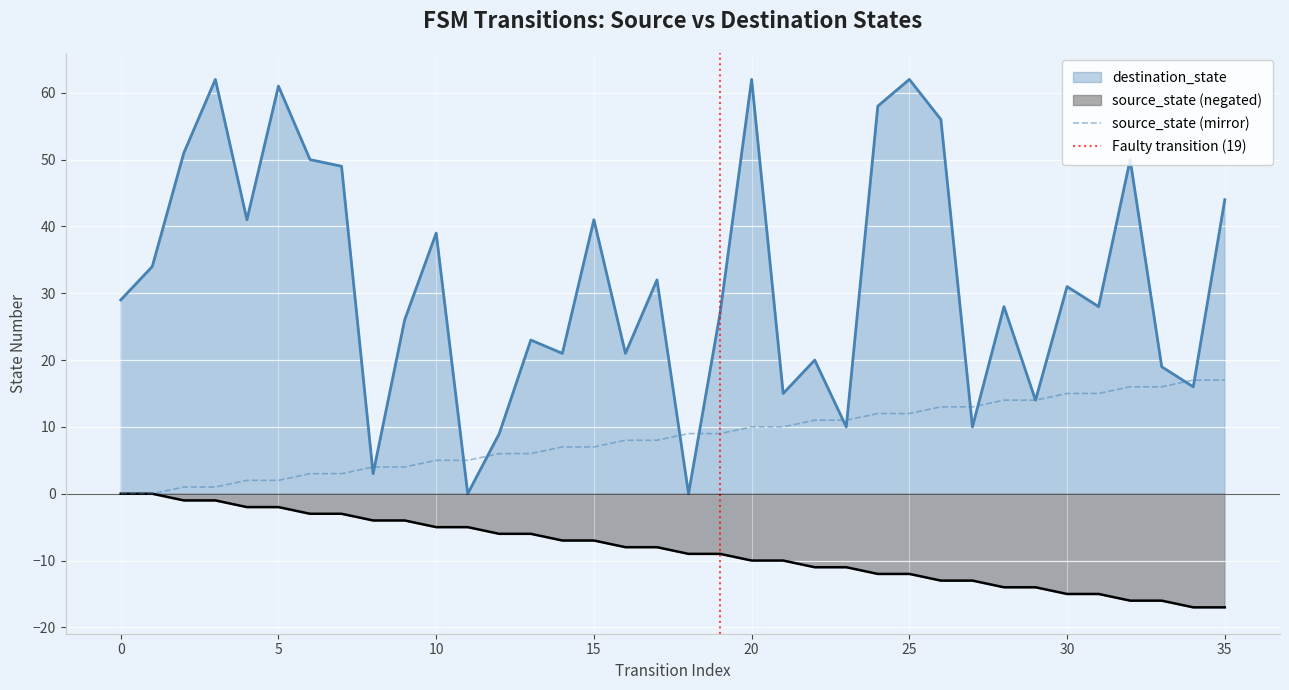

What is the difference between the highest and lowest values at 14?

14